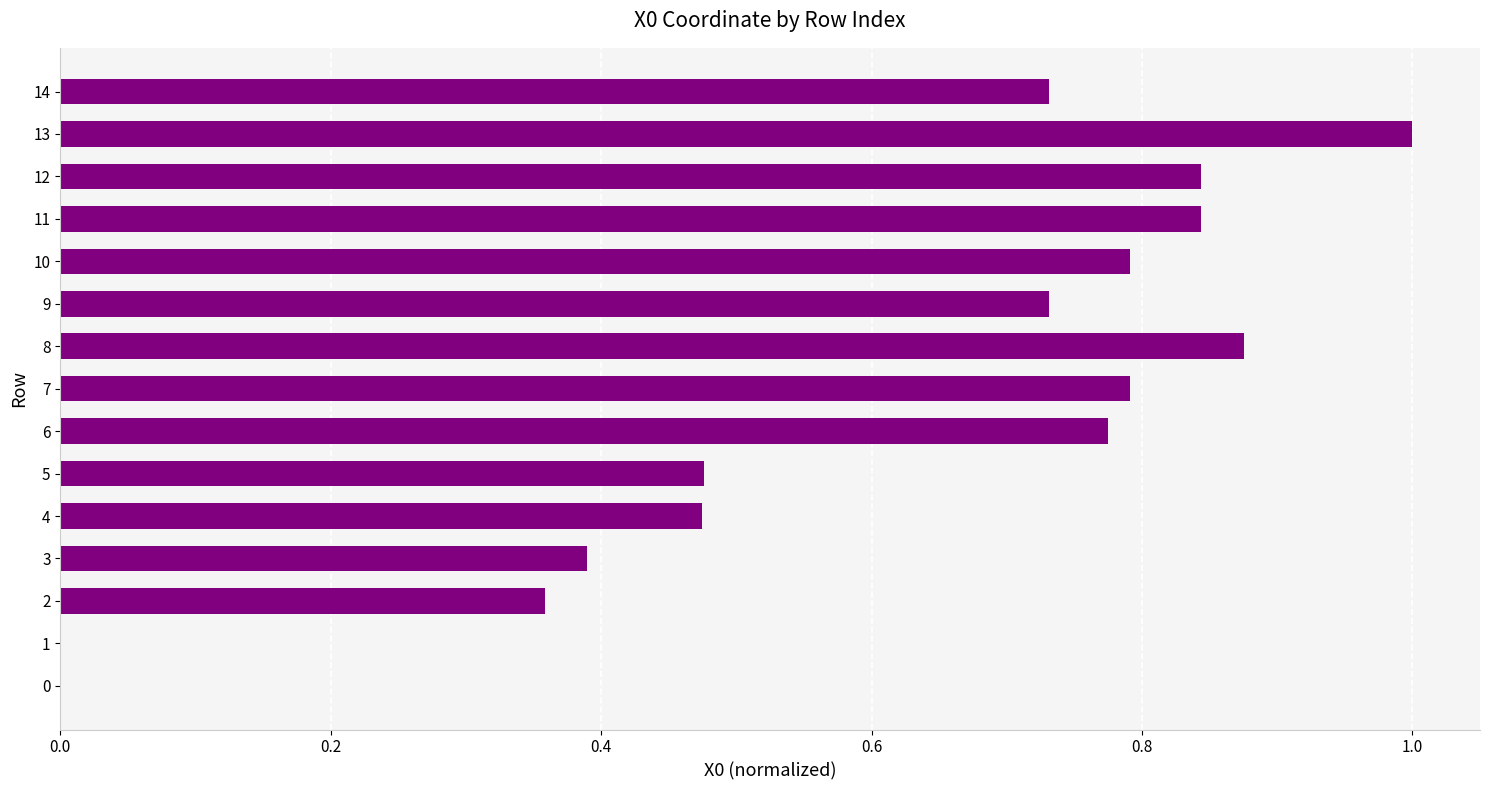

Between 9 and 7, which is larger?

7